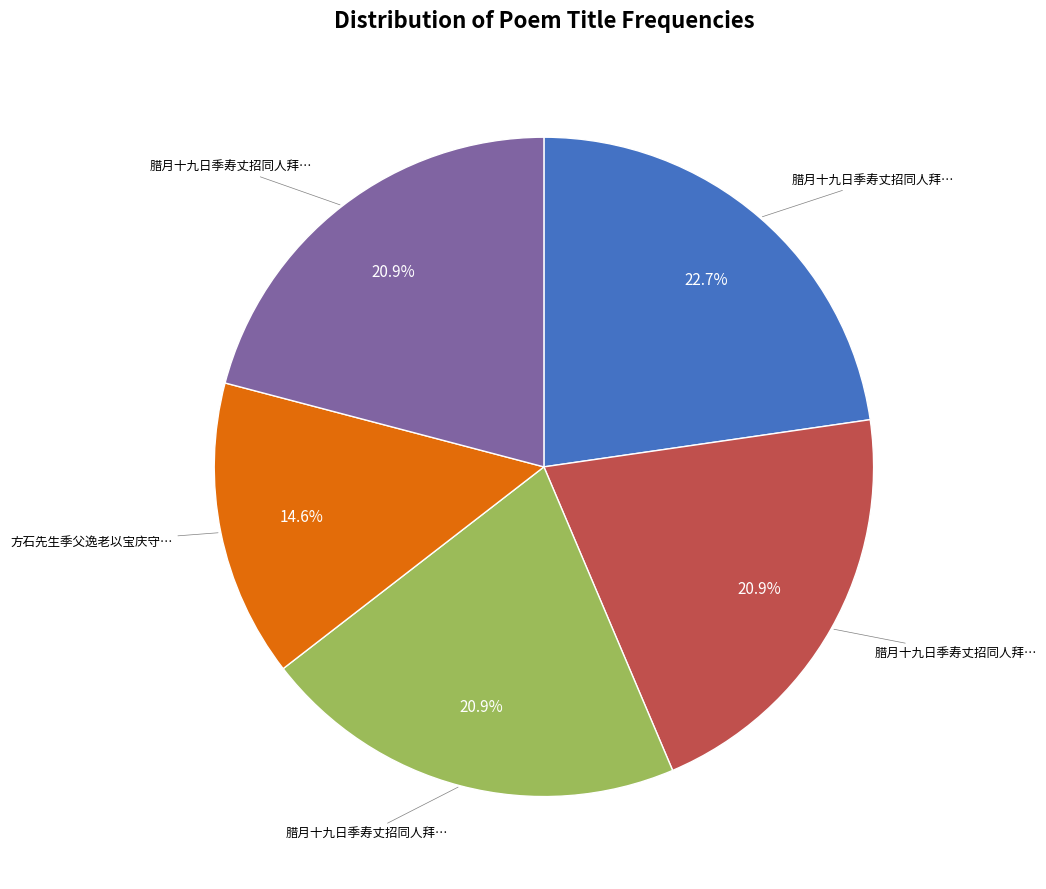

Is there a majority slice in this chart?

No